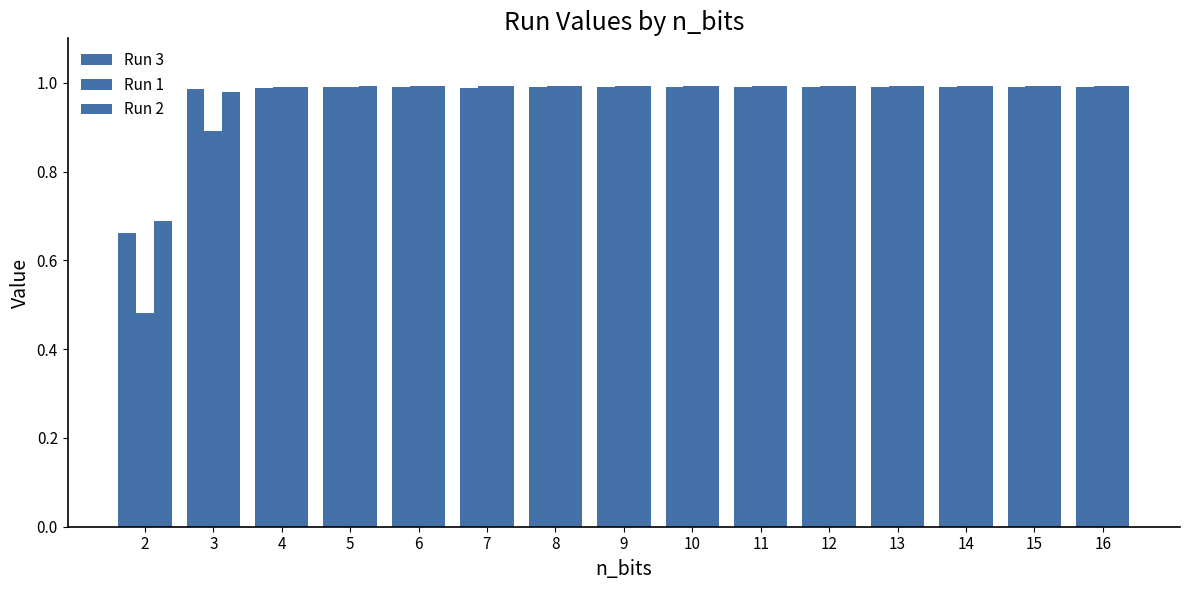

What is the value of the Run 3 bar at the 2nd from the left?

1.0